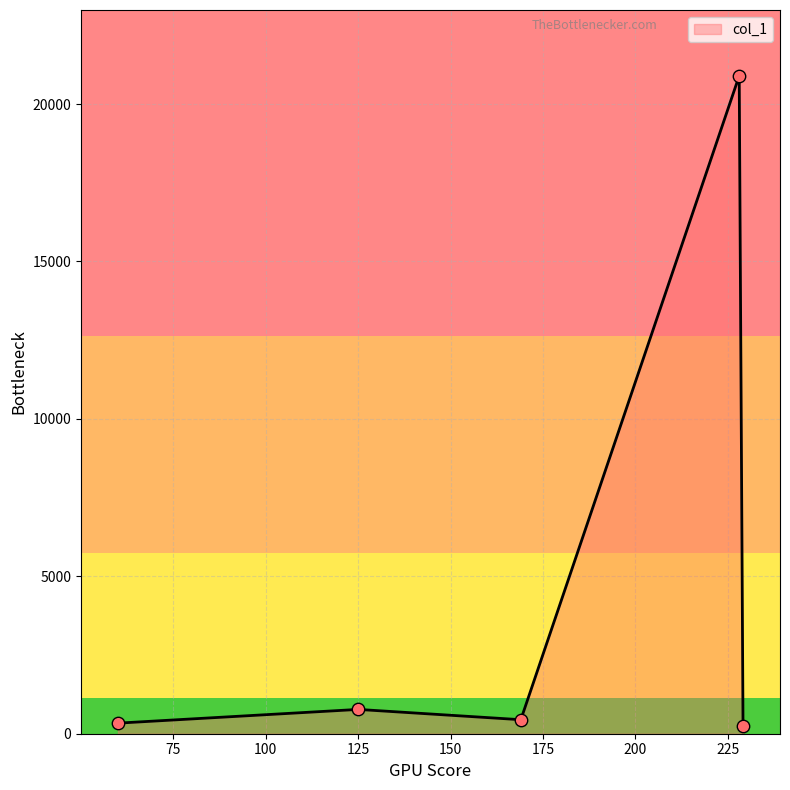

What is the sum of all values?

22698.6